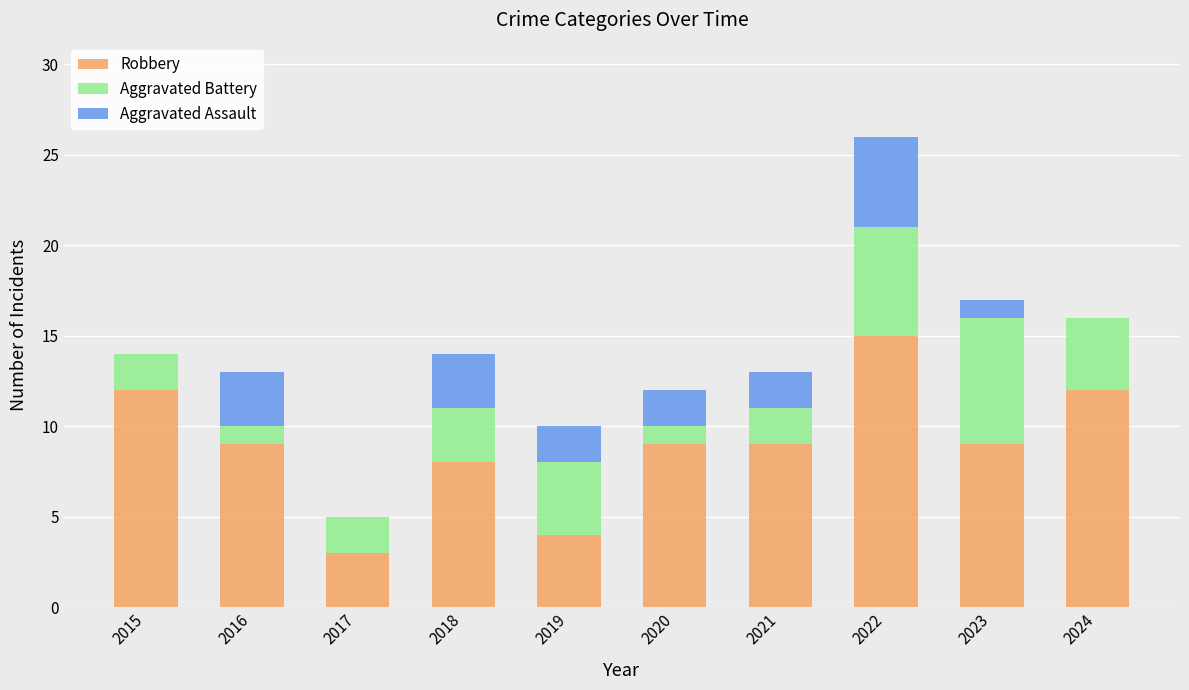

What is the approximate value of Robbery at 2021?

9